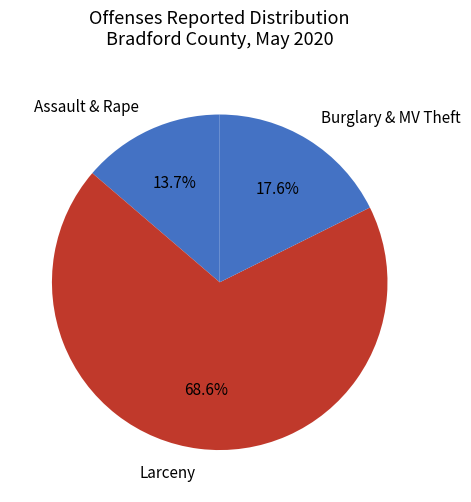

How many segments does this pie chart have?

3